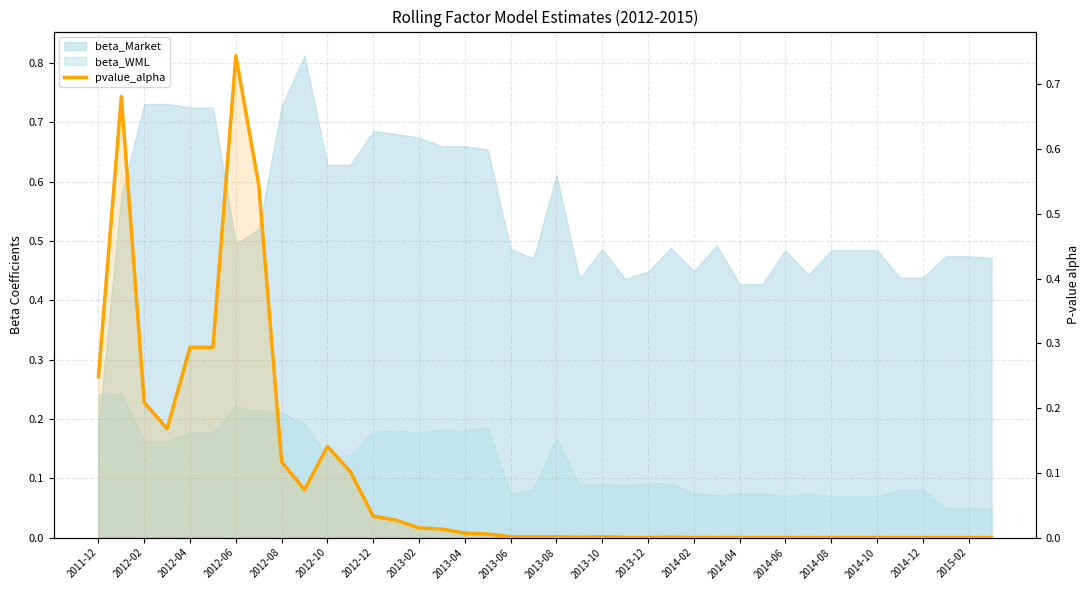

The chart shows a value of 0.0 at 2013-08. True or false?

True